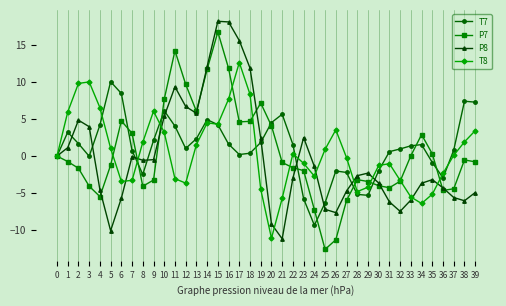

True or false: T8 has more than 2 interior local peaks.

True